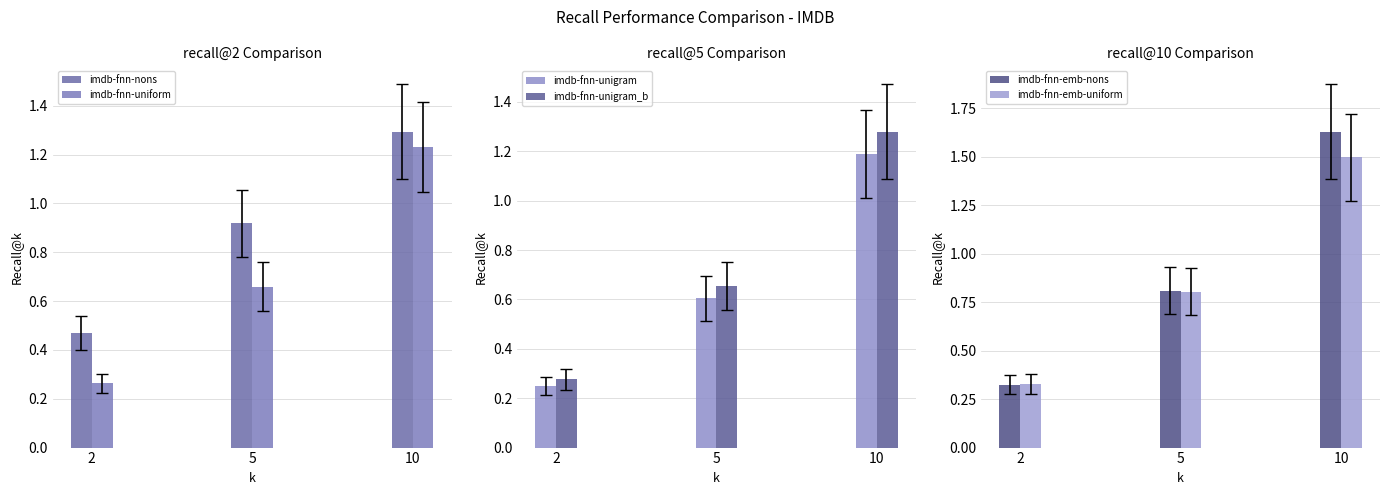

How many data points does each series have?

3